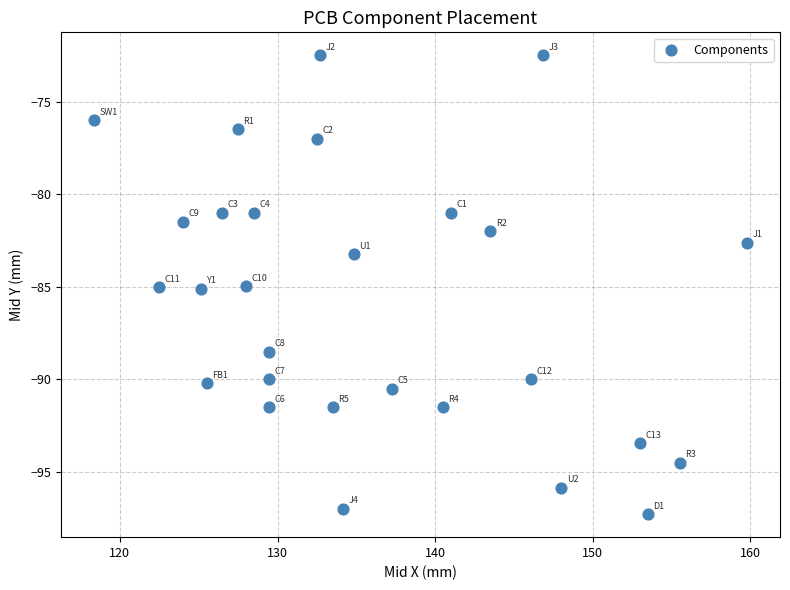

What is the range of X values (max minus min)?

41.5